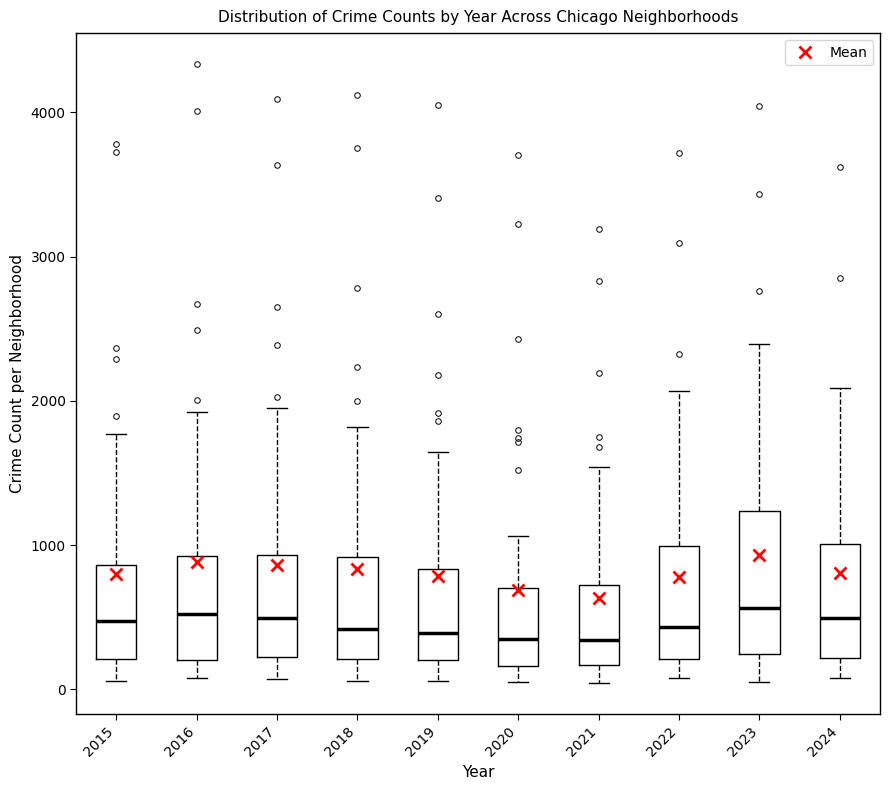

Reading left to right, transcribe this box plot: for each box, give where its median line is, the range the box spans, and where its two whiskers end, as read against the y-axis. The values are not printed on the chart, so give them approximately, as read against the axis.

2015: median 500, box 200 to 900, whiskers 100 to 1800
2016: median 500, box 200 to 900, whiskers 100 to 1900
2017: median 500, box 200 to 900, whiskers 100 to 1900
2018: median 400, box 200 to 900, whiskers 100 to 1800
2019: median 400, box 200 to 800, whiskers 100 to 1600
2020: median 300, box 200 to 700, whiskers 100 to 1100
2021: median 300, box 200 to 700, whiskers 0 to 1500
2022: median 400, box 200 to 1000, whiskers 100 to 2100
2023: median 600, box 200 to 1200, whiskers 100 to 2400
2024: median 500, box 200 to 1000, whiskers 100 to 2100